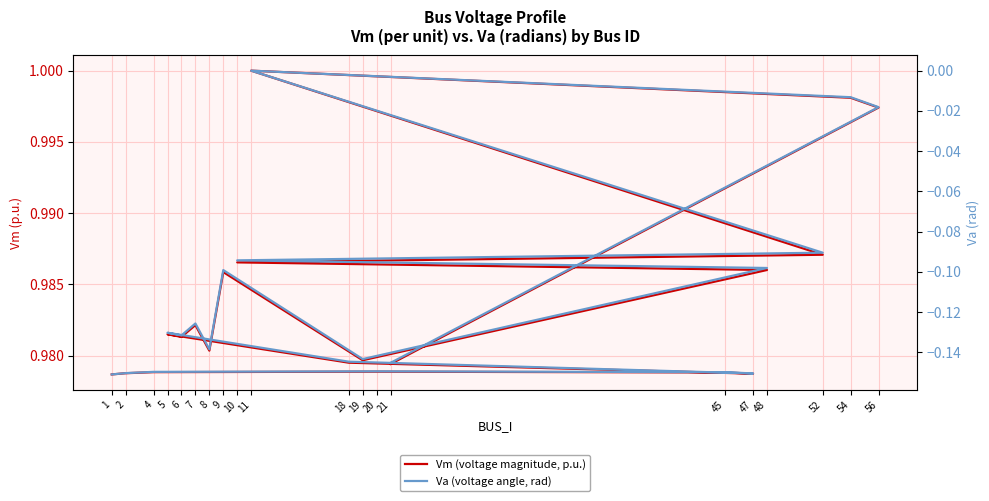

The Vm (voltage magnitude, p.u.) series shows 1.3 at 18. True or false?

False